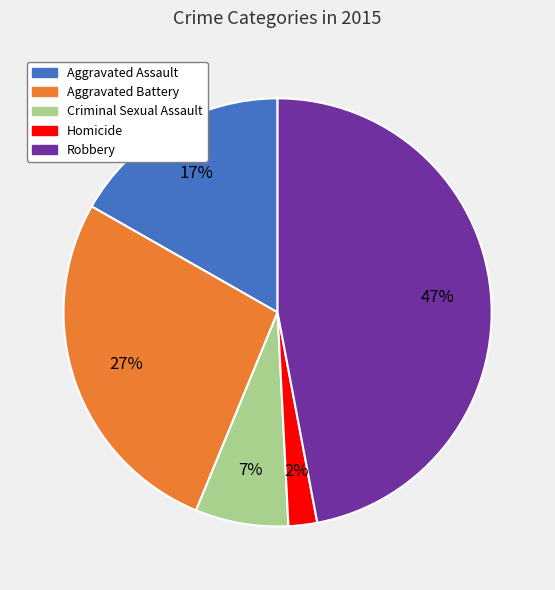

How many segments does this pie chart have?

5